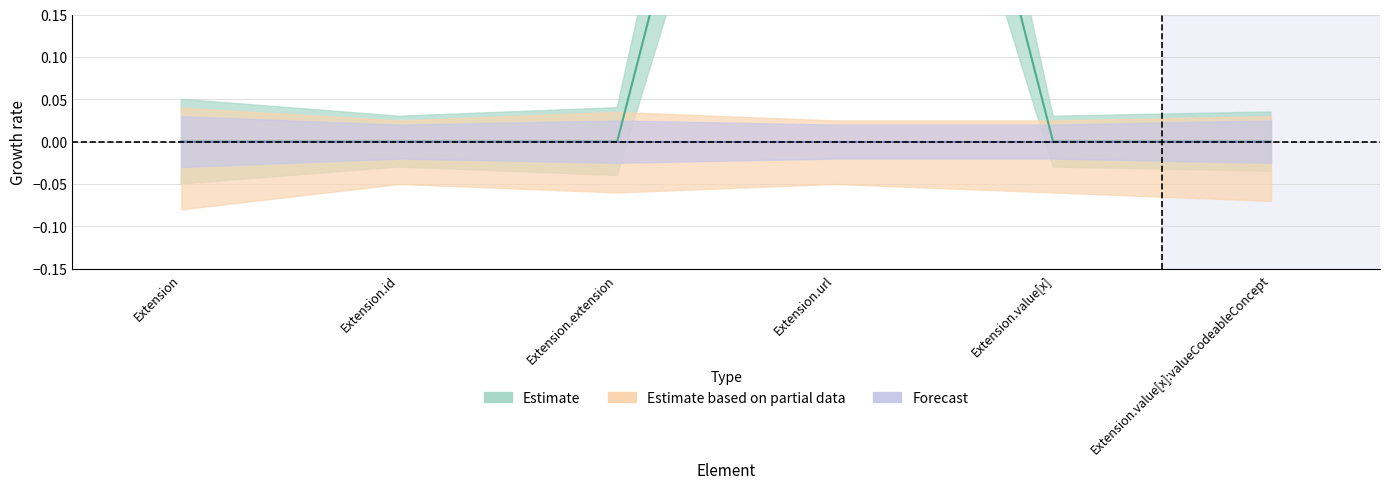

Reading right to left, what are all the values shown in this chart?

Estimate: Extension.value[x]:valueCodeableConcept=0	Extension.value[x]=0	Extension.url=1	Extension.extension=0	Extension.id=0	Extension=0
Estimate based on partial data: Extension.value[x]:valueCodeableConcept=0	Extension.value[x]=0	Extension.url=0	Extension.extension=0	Extension.id=0	Extension=0
Forecast: Extension.value[x]:valueCodeableConcept=0	Extension.value[x]=0	Extension.url=0	Extension.extension=0	Extension.id=0	Extension=0